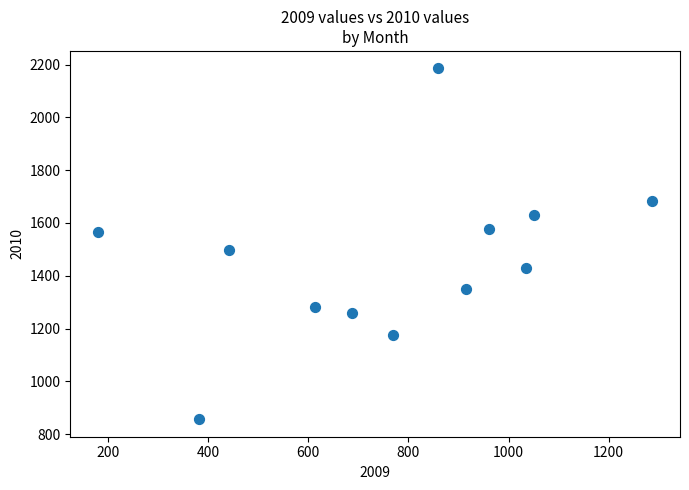

What is the range of Y values (max minus min)?

1328